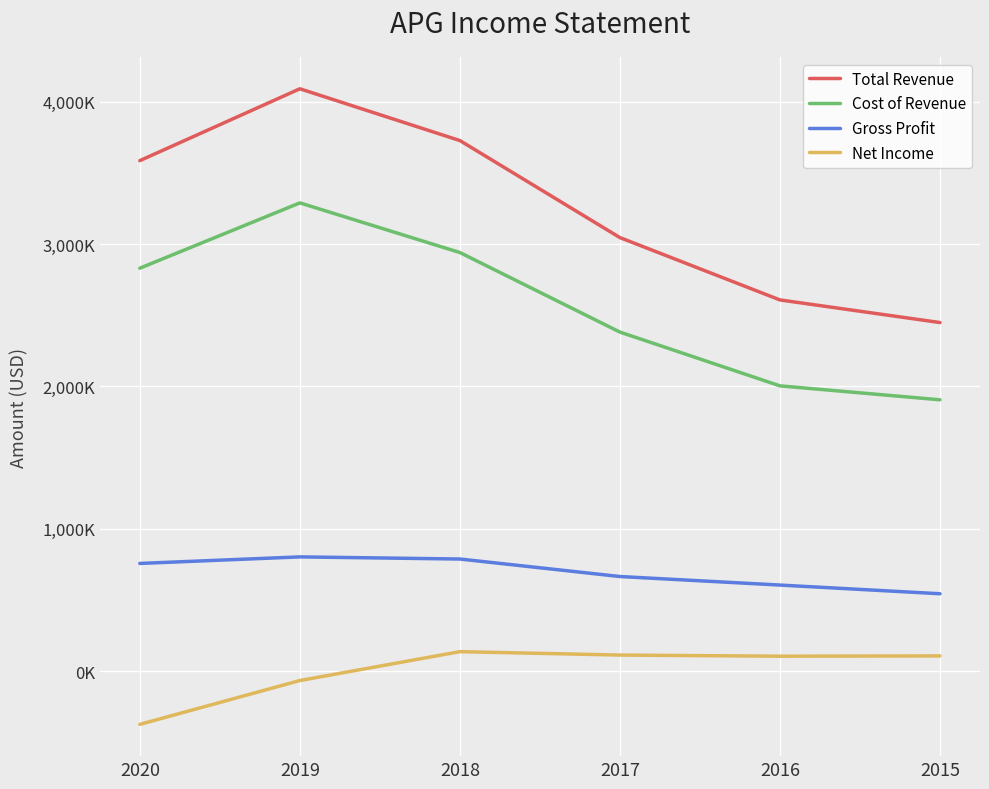

Reading left to right, what are all the values shown in this chart?

Total Revenue: 2020=3587000	2019=4092000	2018=3728000	2017=3046000	2016=2608000	2015=2449000
Cost of Revenue: 2020=2831000	2019=3290000	2018=2941000	2017=2382000	2016=2004000	2015=1906000
Gross Profit: 2020=756000	2019=802000	2018=787000	2017=664000	2016=604000	2015=543000
Net Income: 2020=-375000	2019=-67000	2018=136000	2017=112000	2016=104000	2015=106000